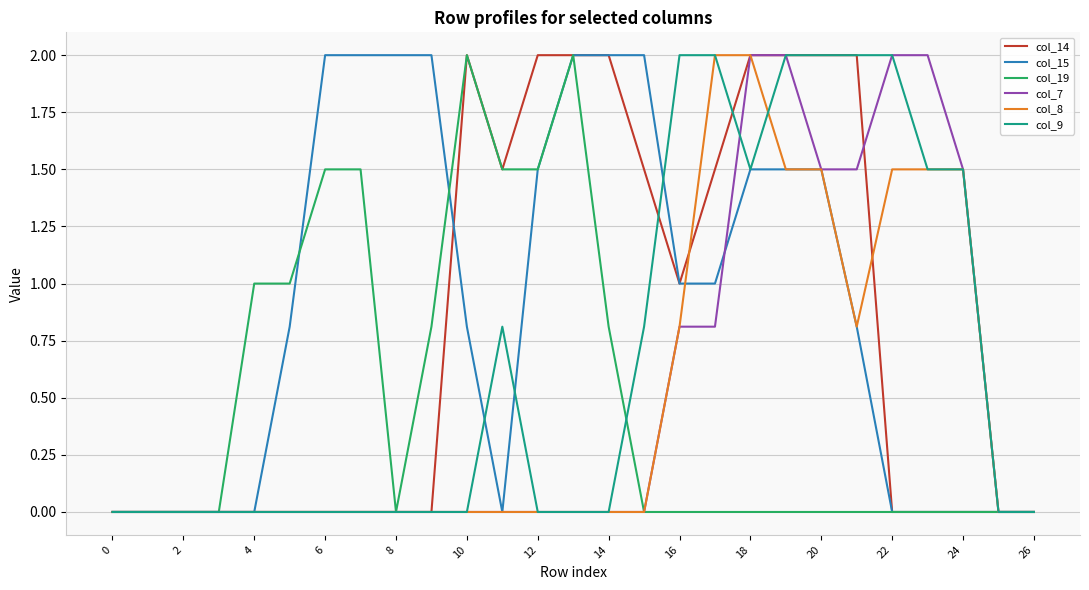

What is the highest value of the col_15 series?

2.0